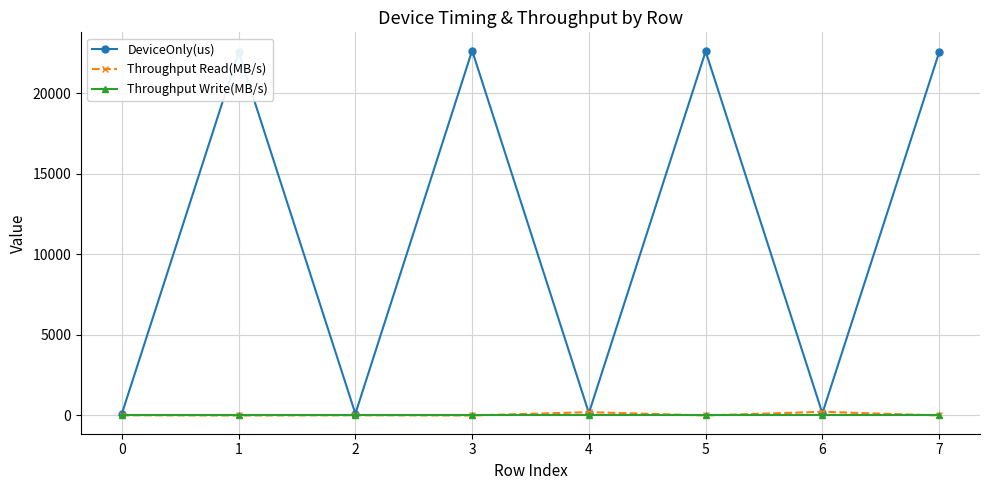

Which series has the widest spread of values?

DeviceOnly(us)